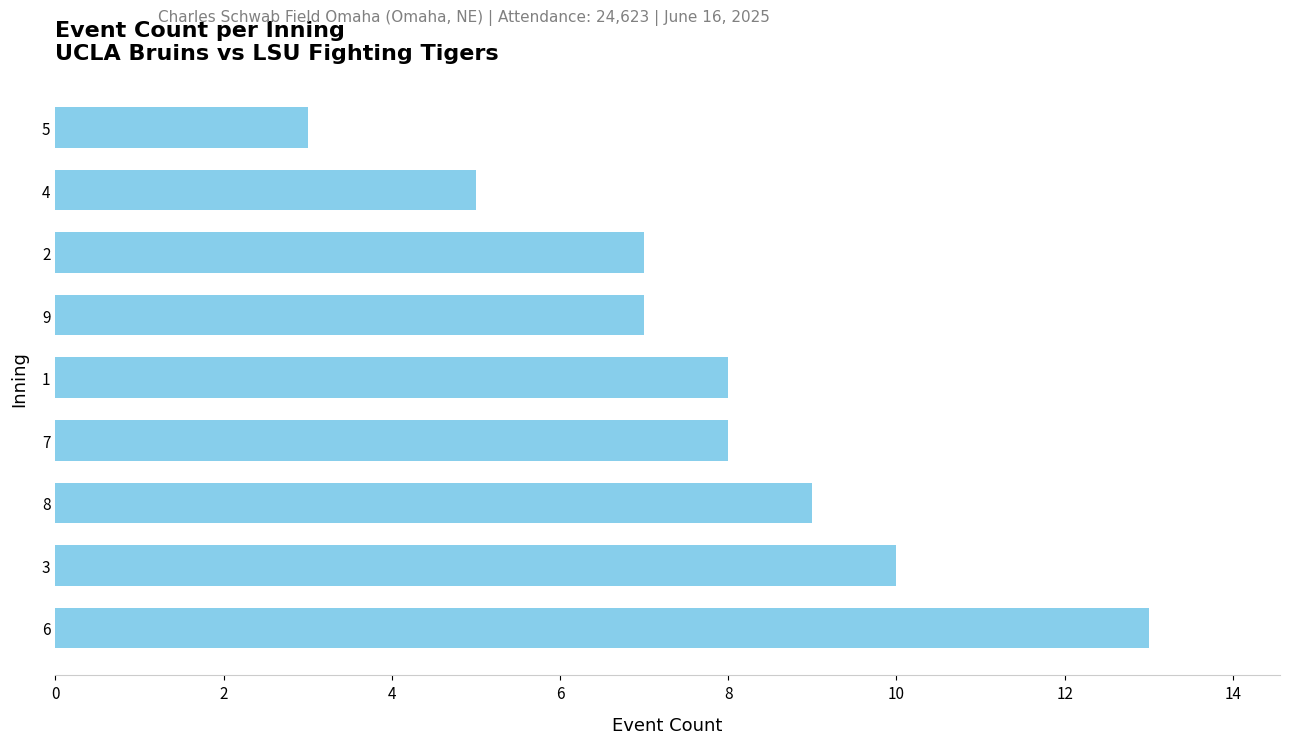

Reading bottom to top, extract all data points from this chart.

13	10	9	8	8	7	7	5	3